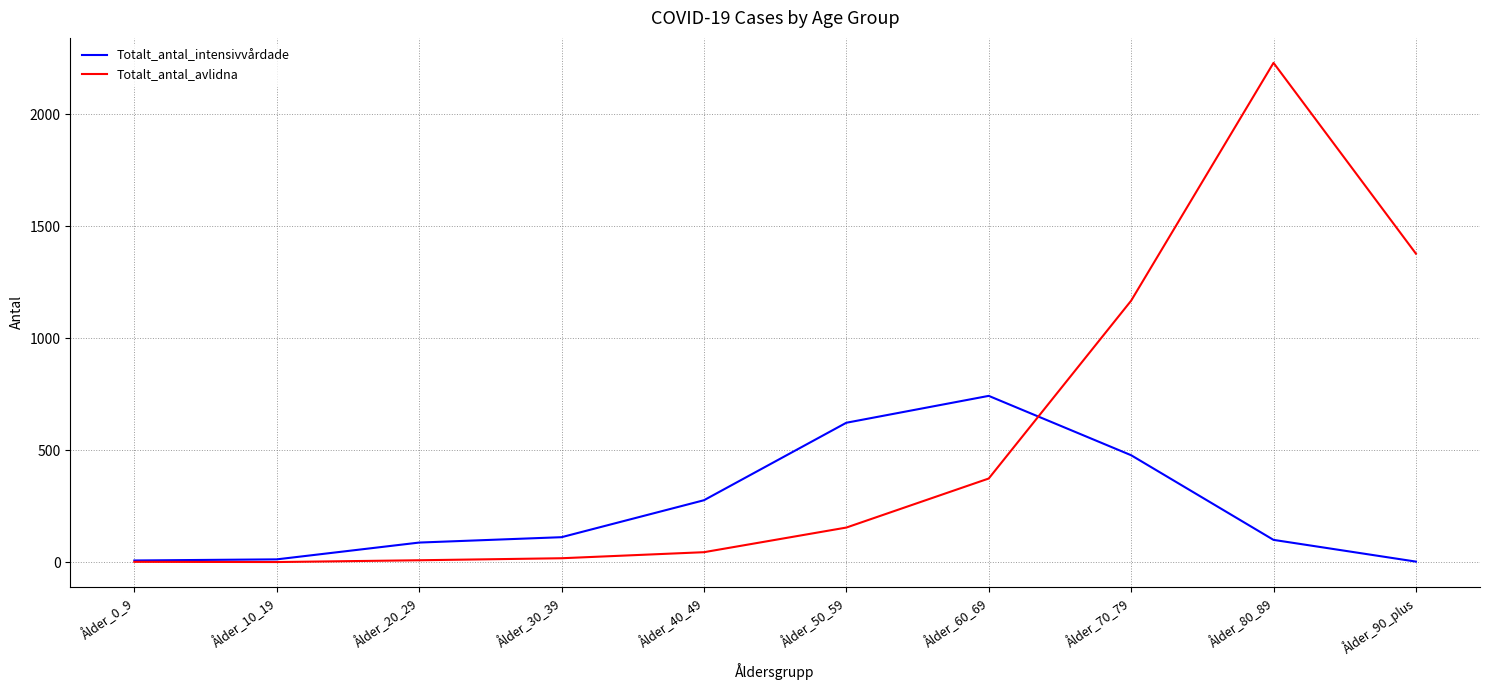

Rank the series by their maximum value, from lowest to highest.

Totalt_antal_intensivvårdade, Totalt_antal_avlidna